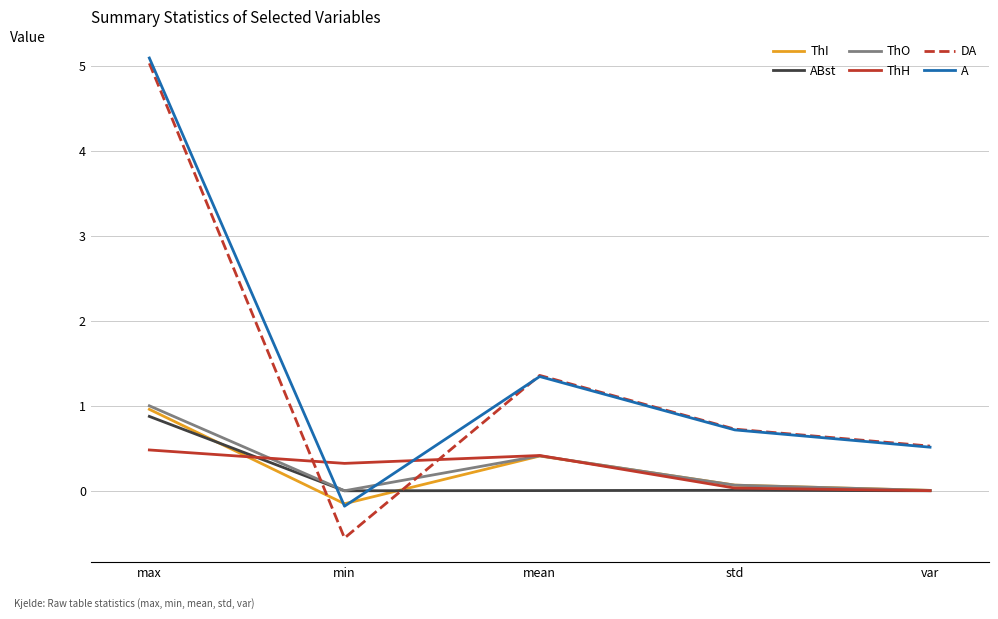

Is this an area chart (filled region under the line)?

No